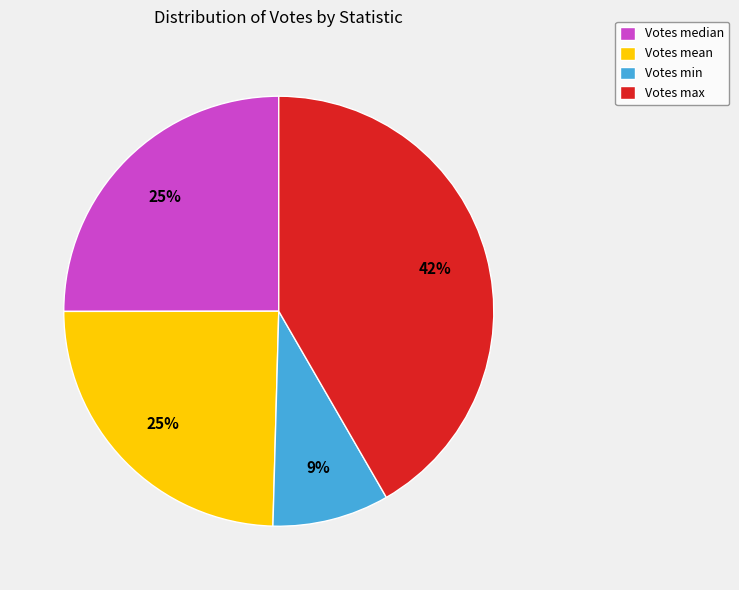

To the nearest percent, what is the combined percentage of Votes max and Votes mean?

66%